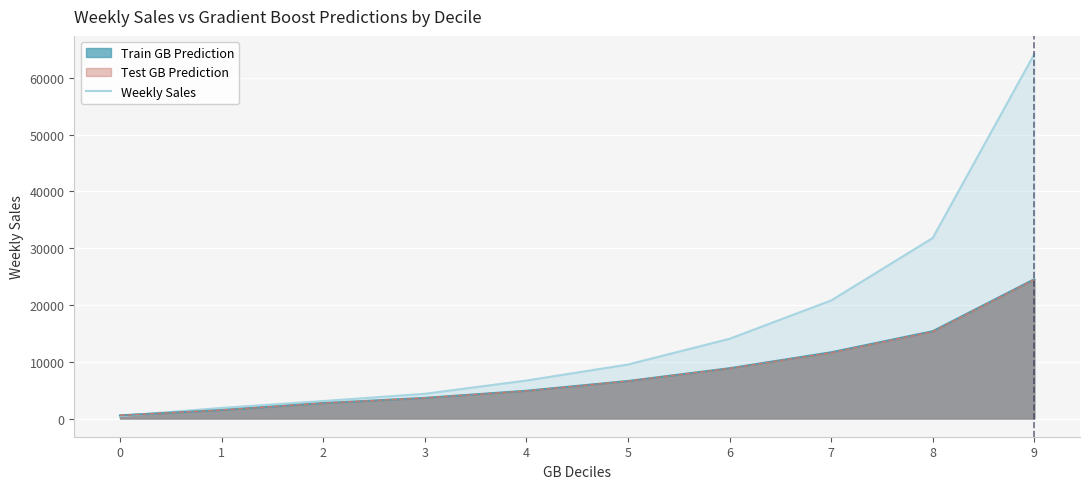

Rank the categories by value from lowest to highest.

0, 1, 2, 3, 4, 5, 6, 7, 8, 9